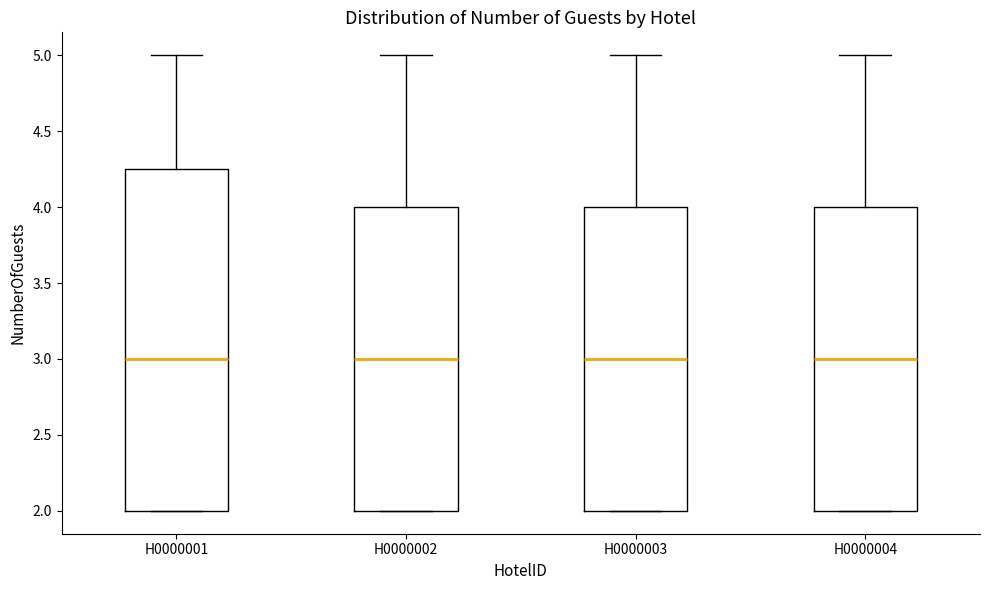

Comparing the boxes themselves (not the whiskers), which one is the tallest?

H0000001